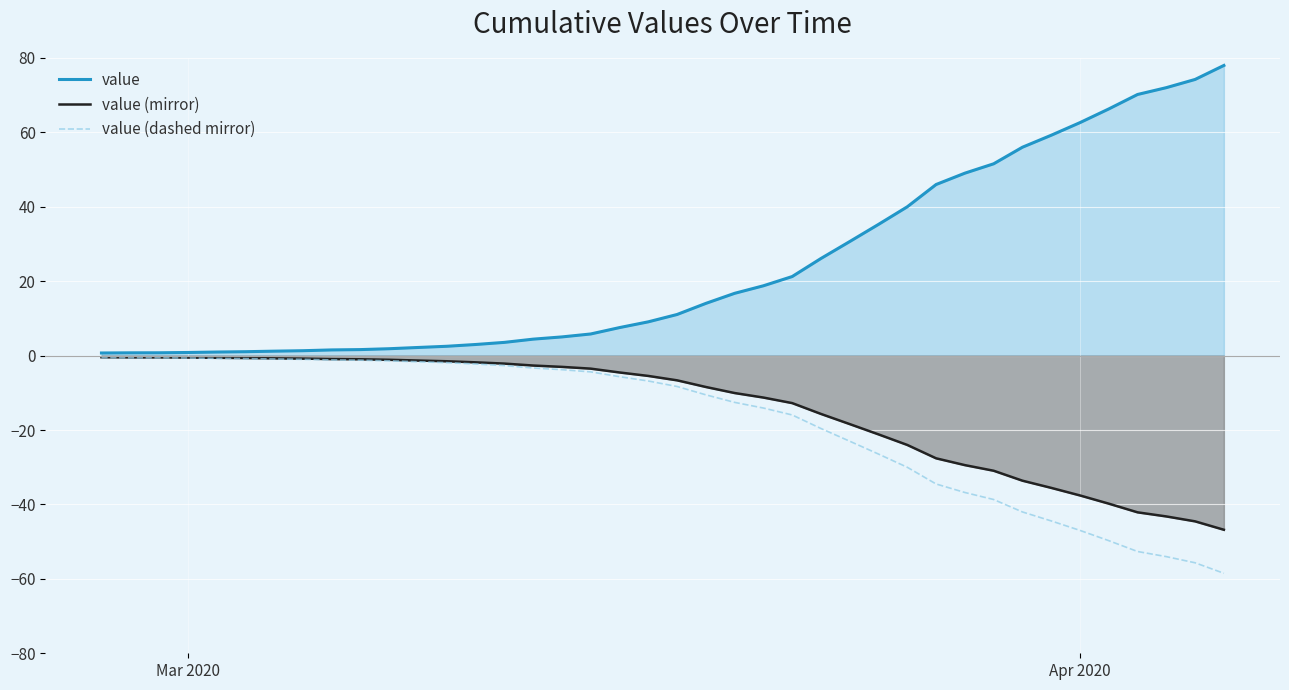

True or false: value (mirror) and value intersect in this chart.

False